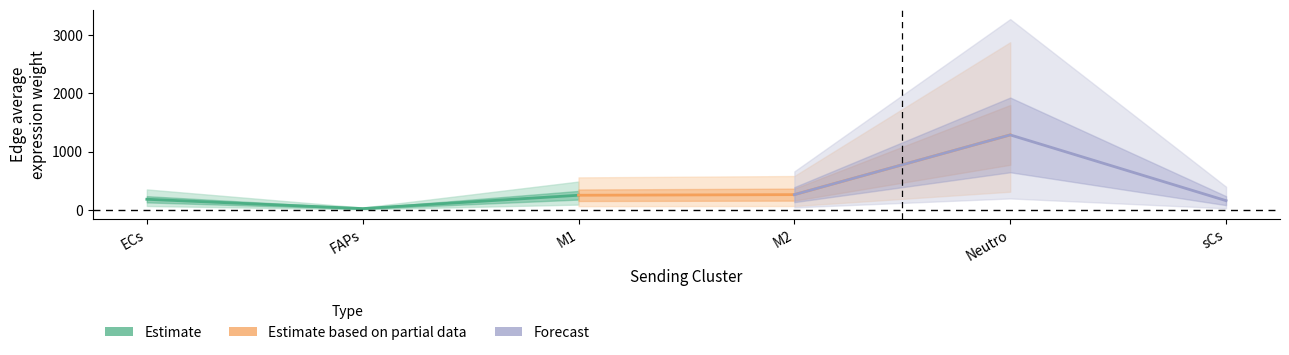

Where does the Estimate series first go above 178?

ECs